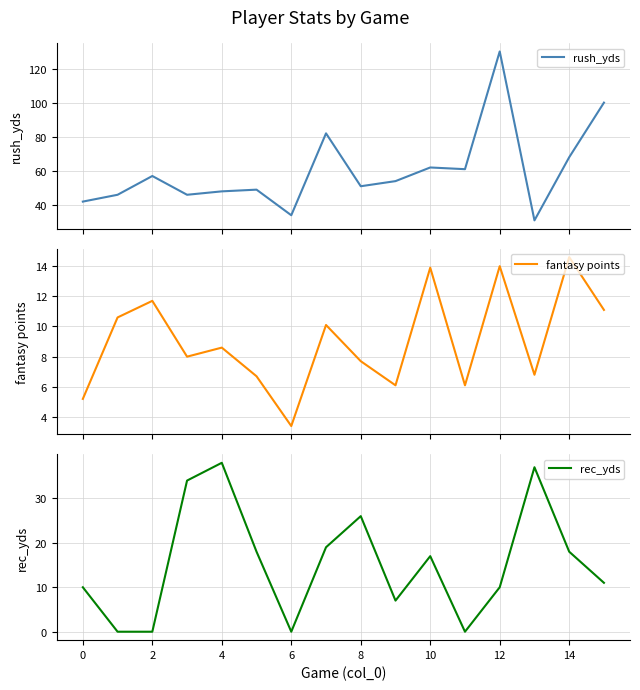

What is the maximum value for rush_yds?

130